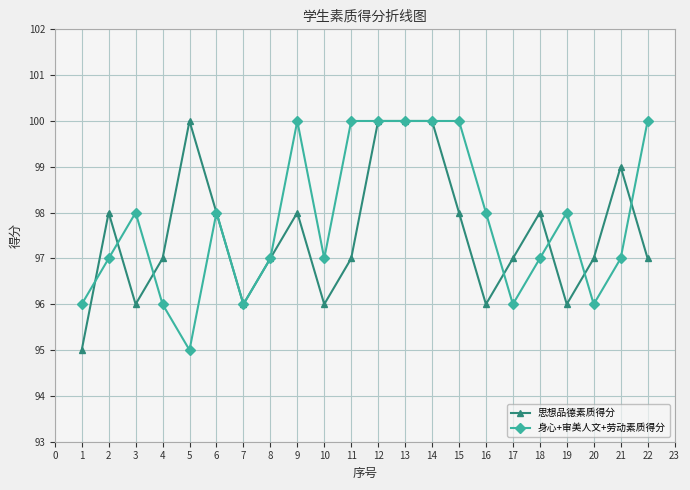

What is the total value across all series at 3?

194